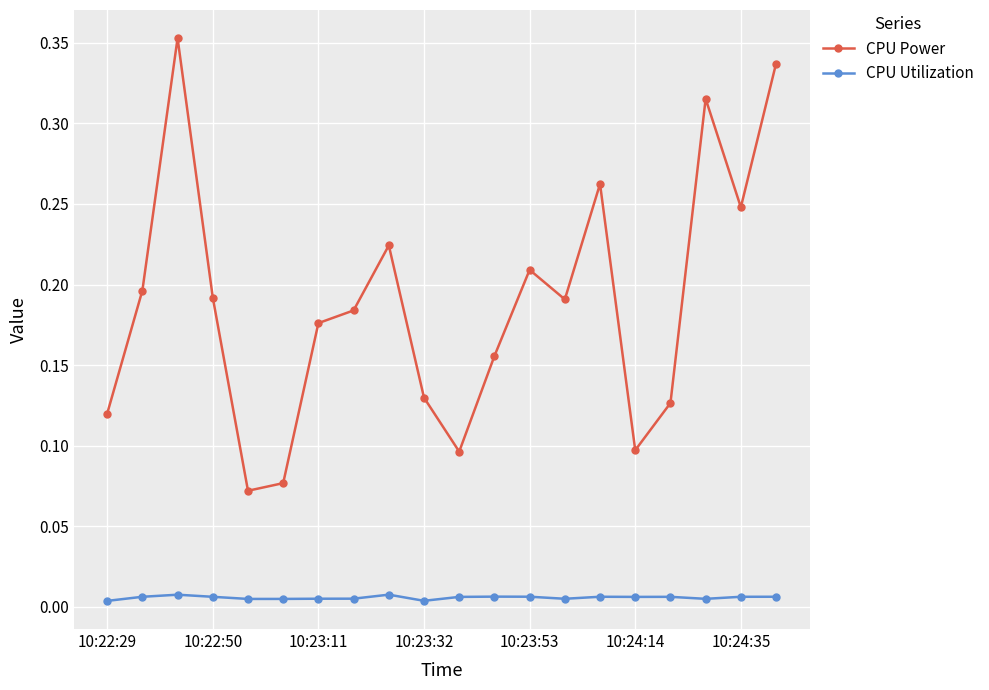

List the series in order of their overall mean, lowest first.

CPU Utilization, CPU Power